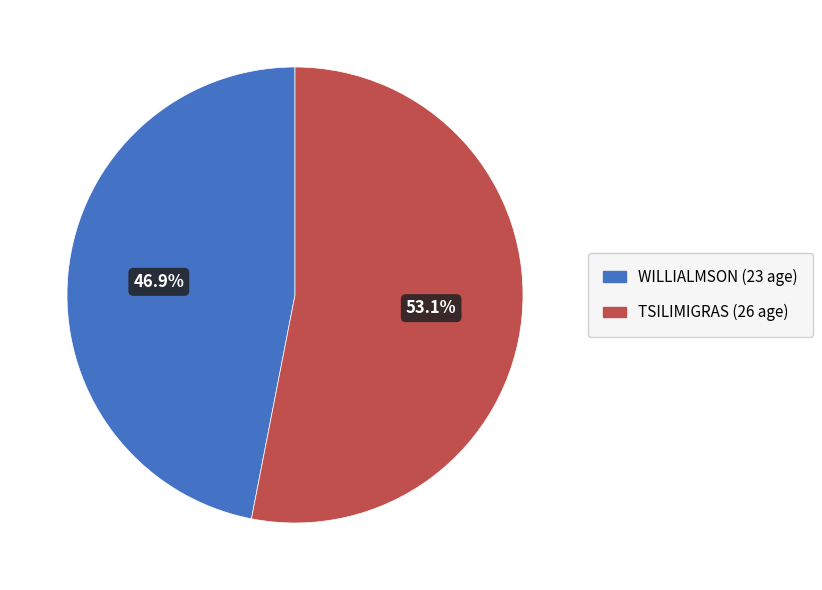

Is there any slice that represents more than half of the pie?

Yes